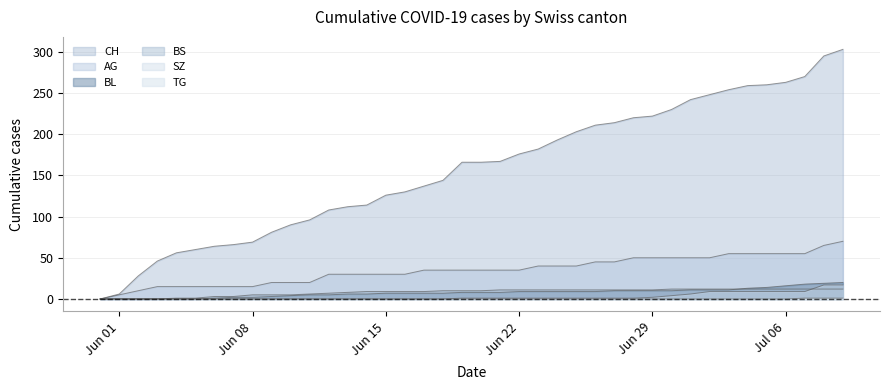

After their last crossing, which series has the higher values: SZ or BS?

SZ